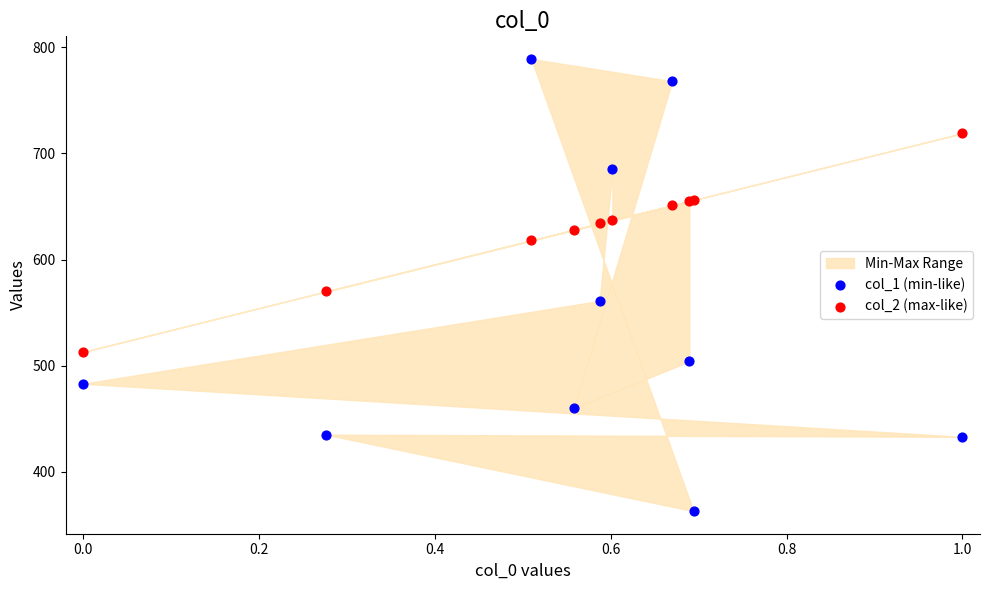

Which series has the widest spread of Y values?

col_1 (min-like)